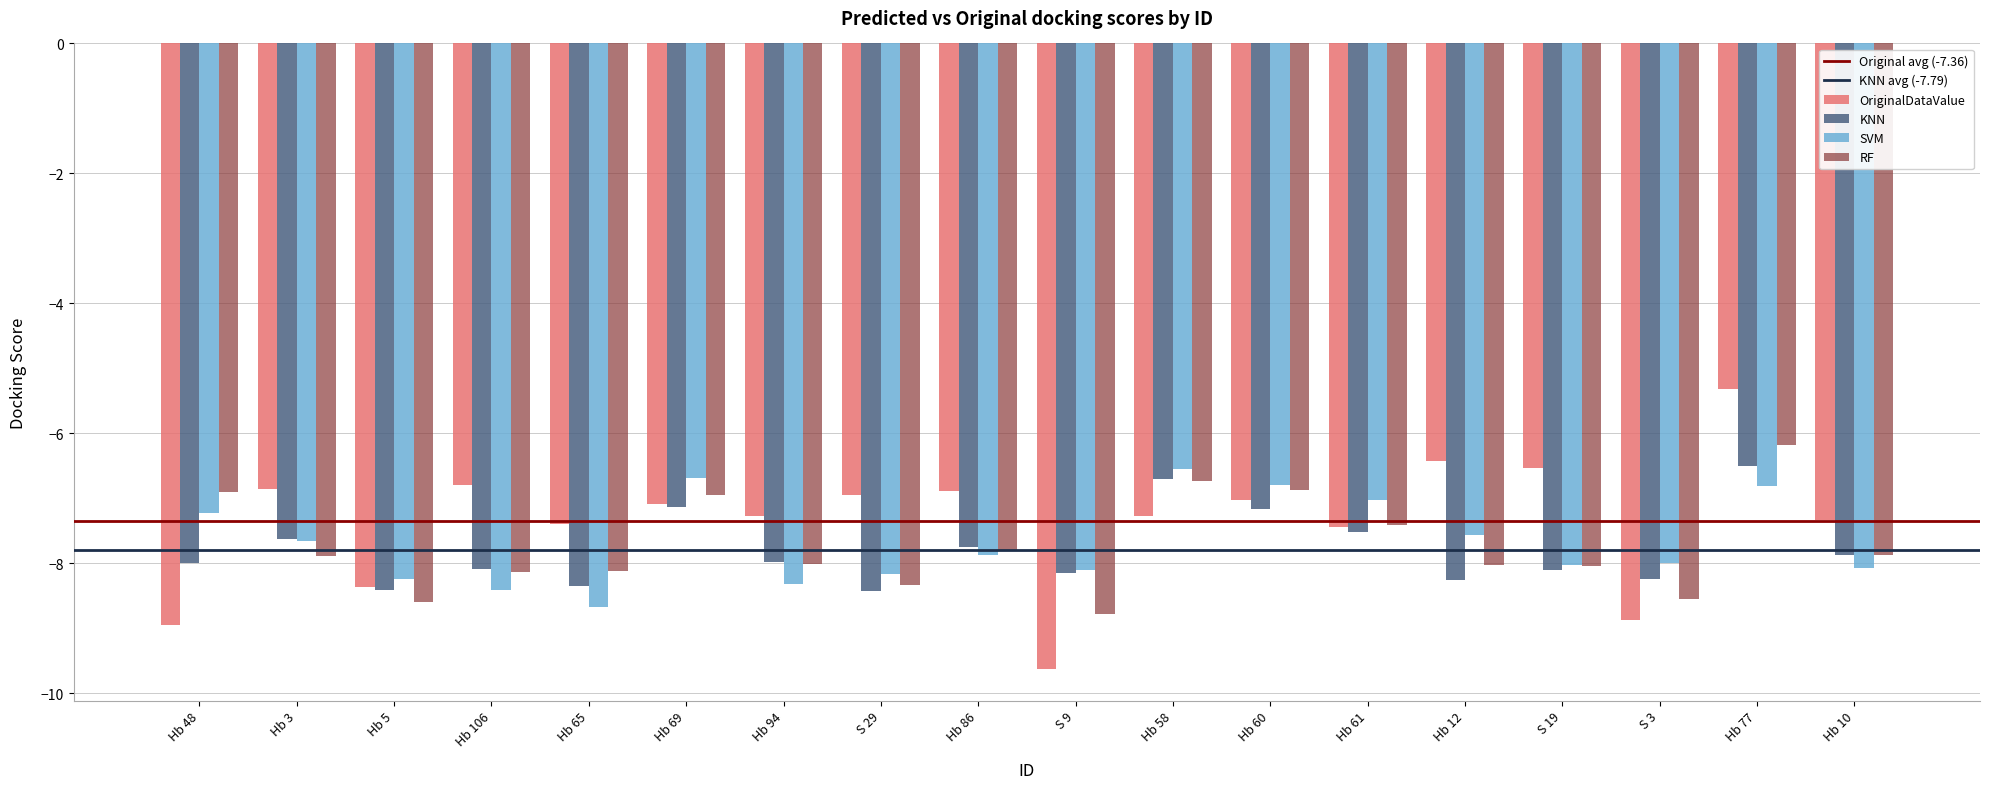

Which series has the largest range (max minus min)?

OriginalDataValue